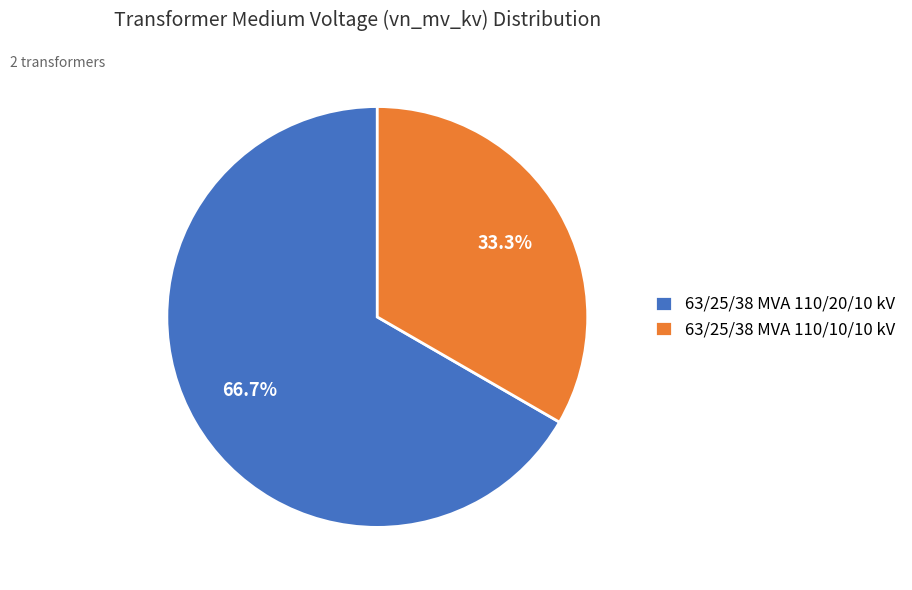

Count the number of slices in the pie.

2